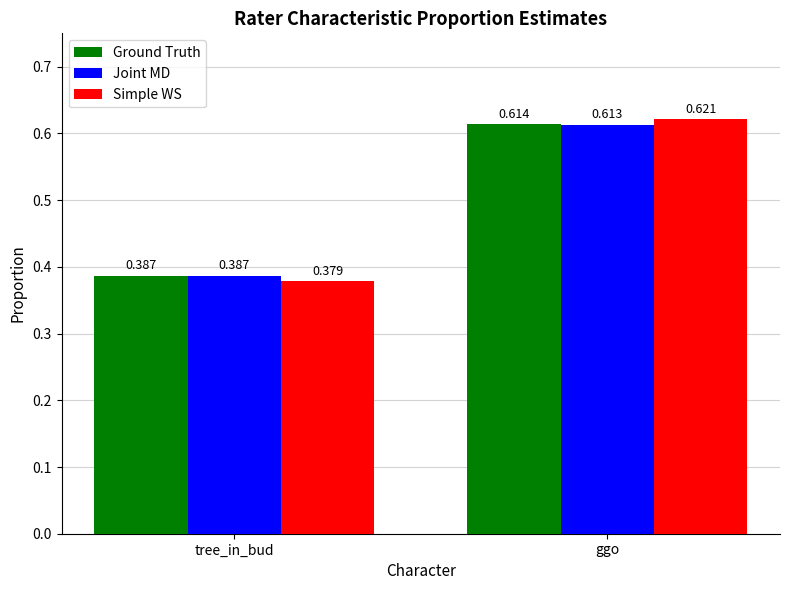

Which category has the lowest value across all series?

tree_in_bud